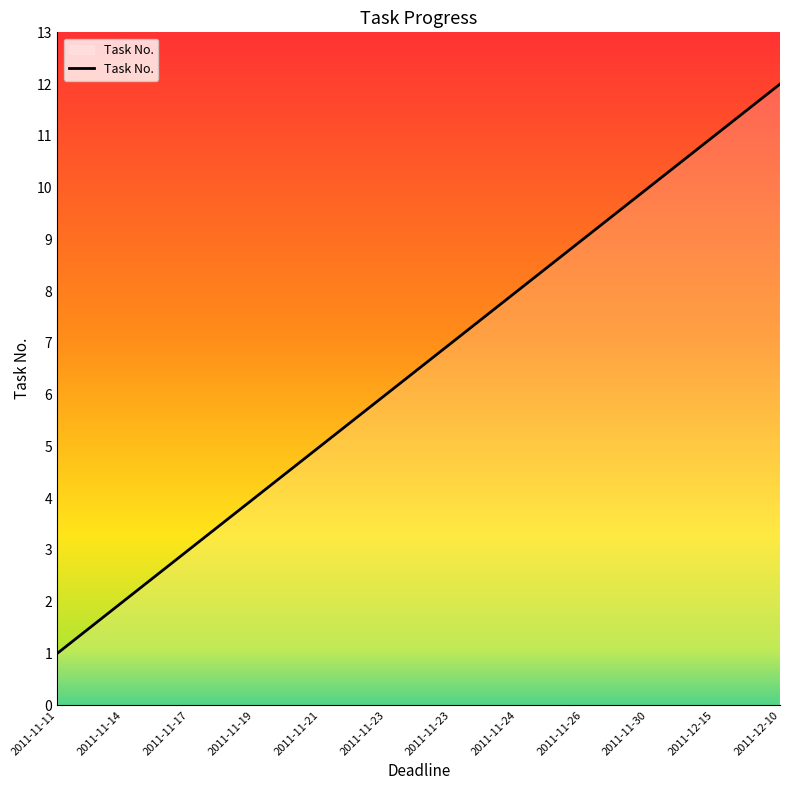

What is the sum of the values at 2011-12-10 and 2011-11-30?

22